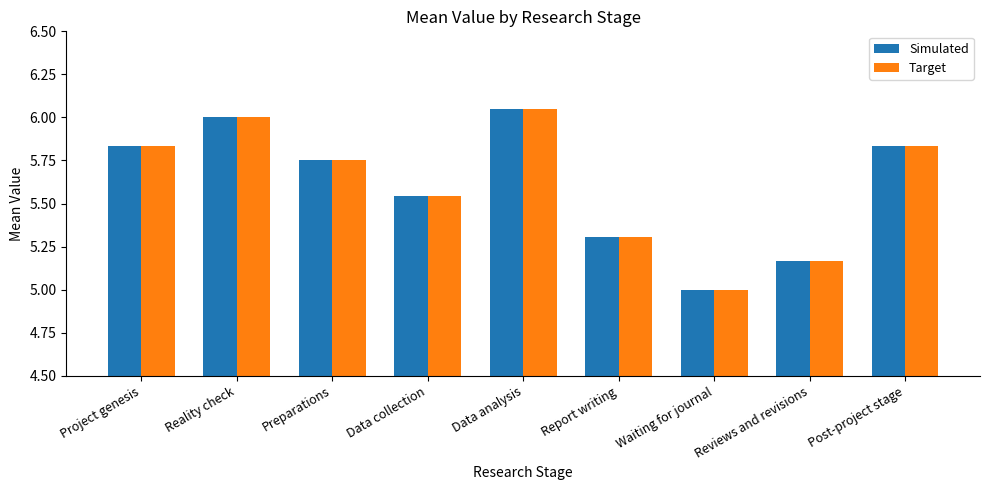

What is the sum of all Simulated values?

50.5